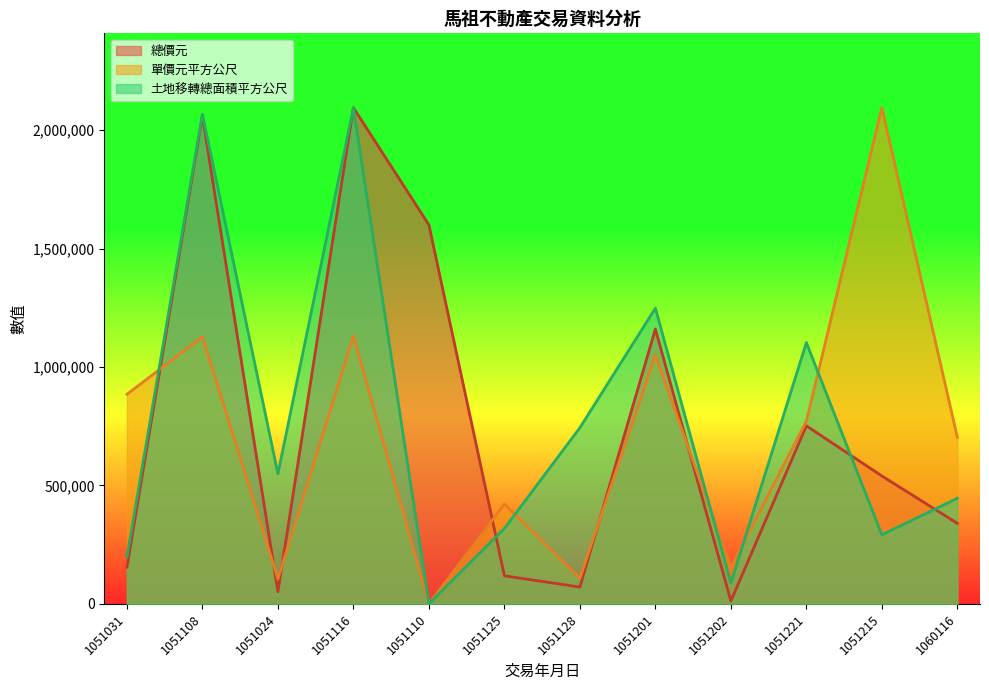

What is the sum of all 總價元 values?

8953884.0